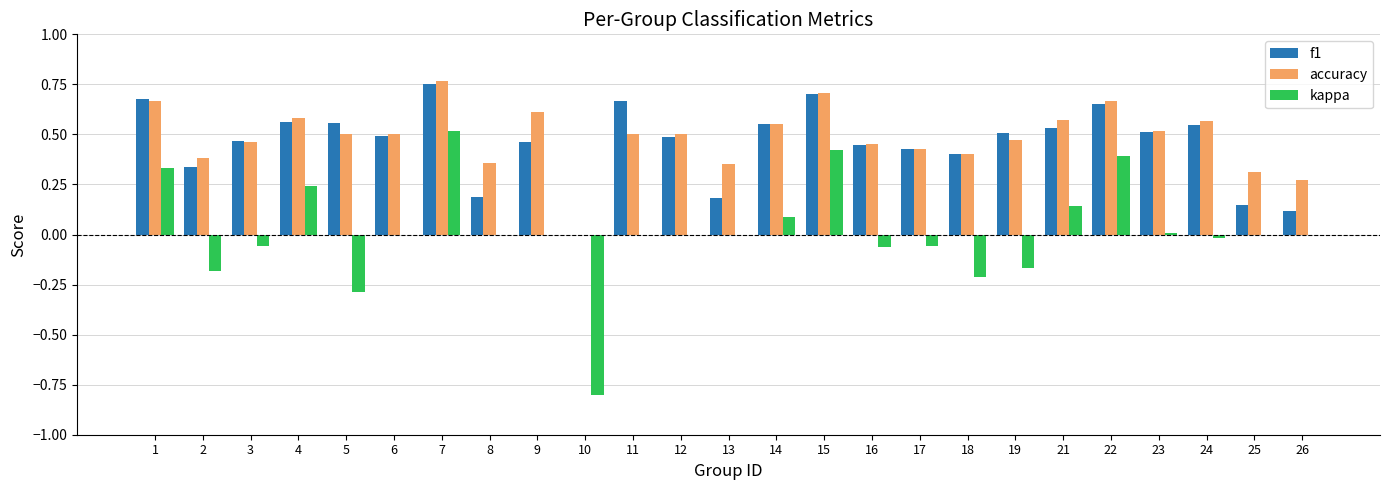

What is the sum of the f1 values at 4 and 12?

1.0